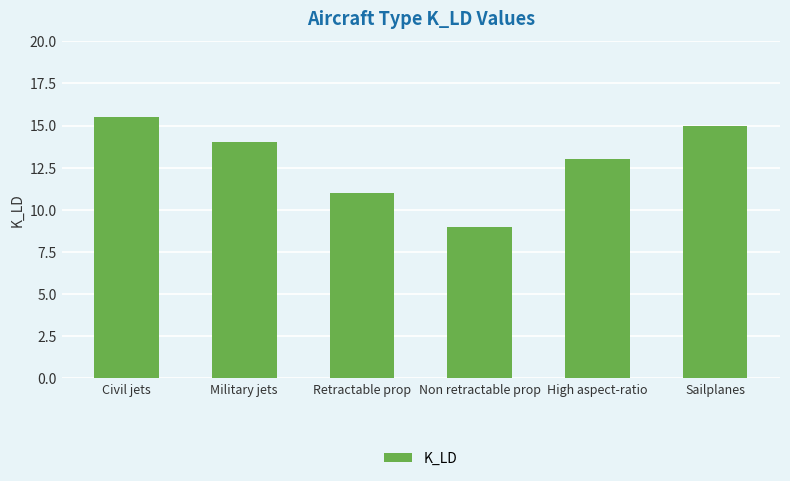

Reading left to right, what are all the values shown in this chart?

Civil jets=15.5	Military jets=14.0	Retractable prop=11.0	Non retractable prop=9.0	High aspect-ratio=13.0	Sailplanes=15.0